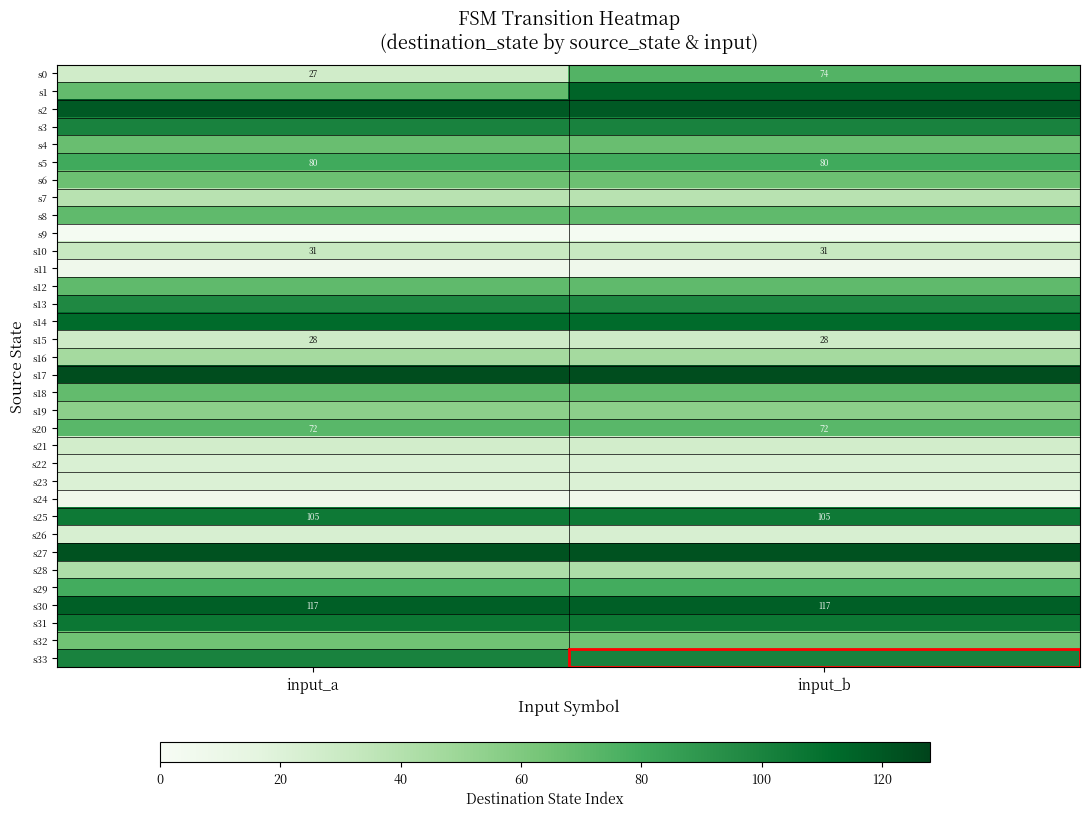

What is the sum of all s30 values?

234